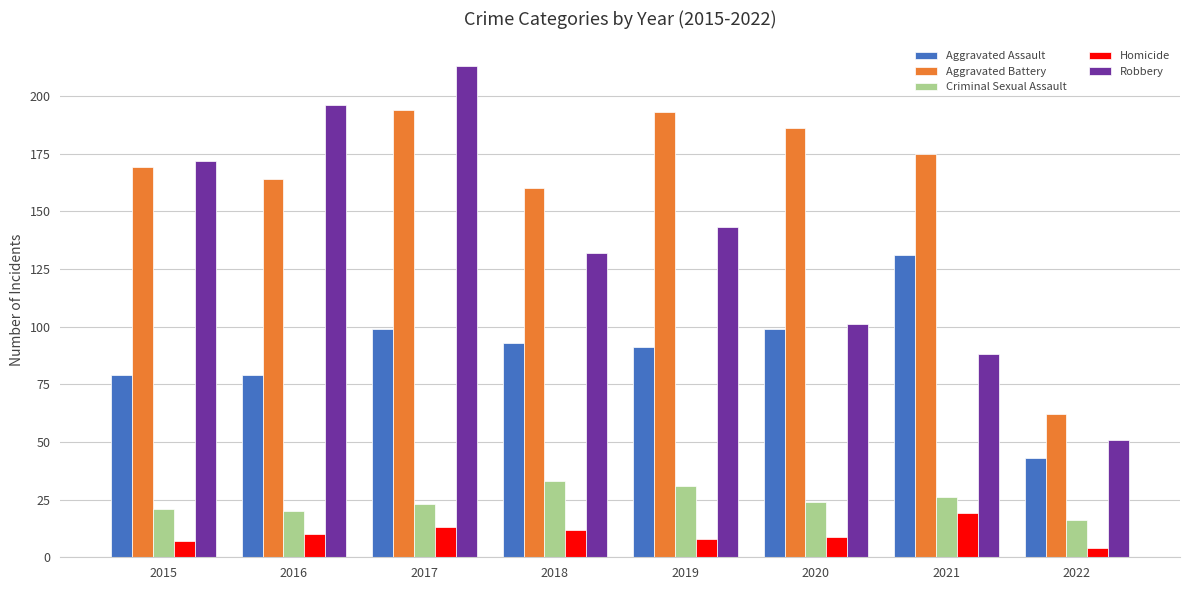

Count the number of categories in the chart.

8